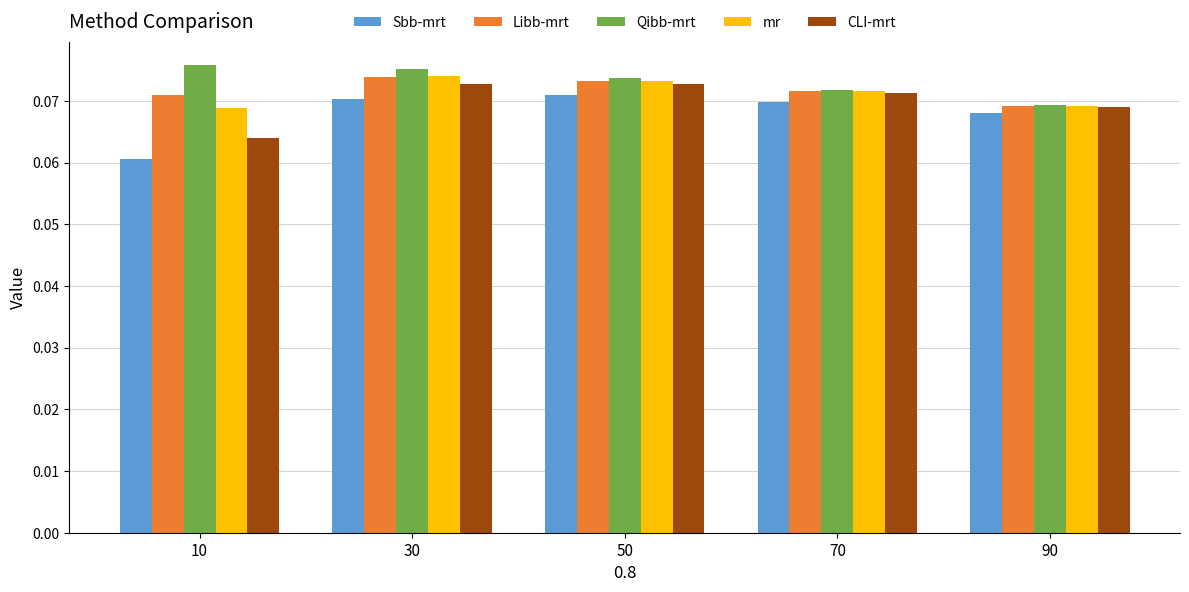

Which series has the largest range (max minus min)?

Sbb-mrt